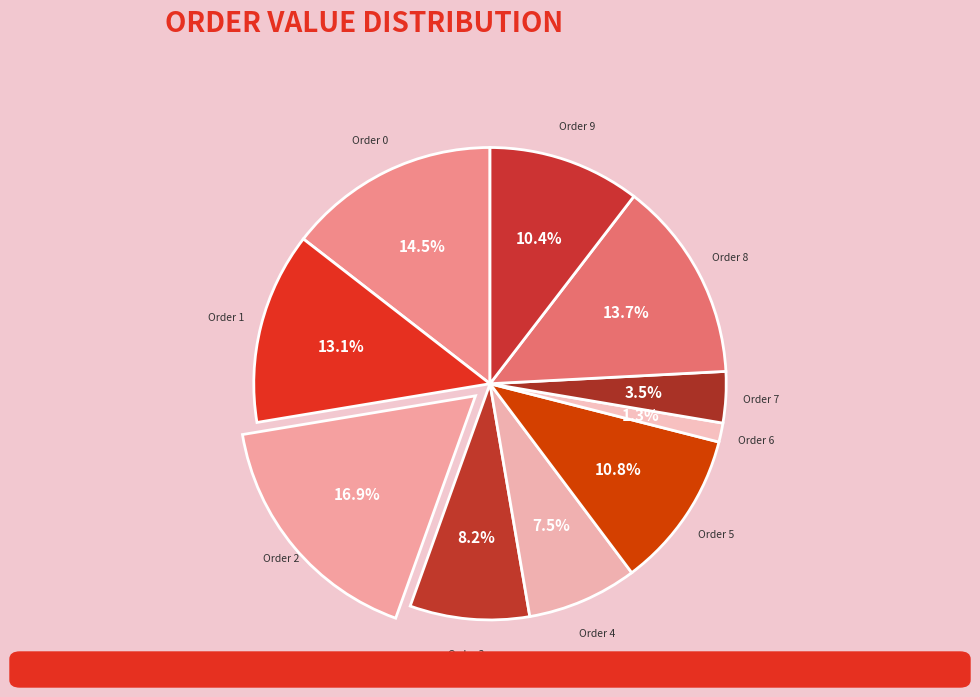

What is the ratio of the value at Order 9 to the value at Order 4?

1.4